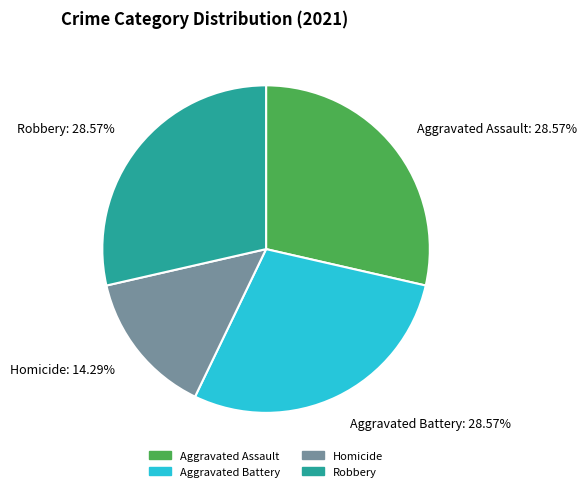

Which category has the smallest portion of the pie?

Homicide: 14.29%